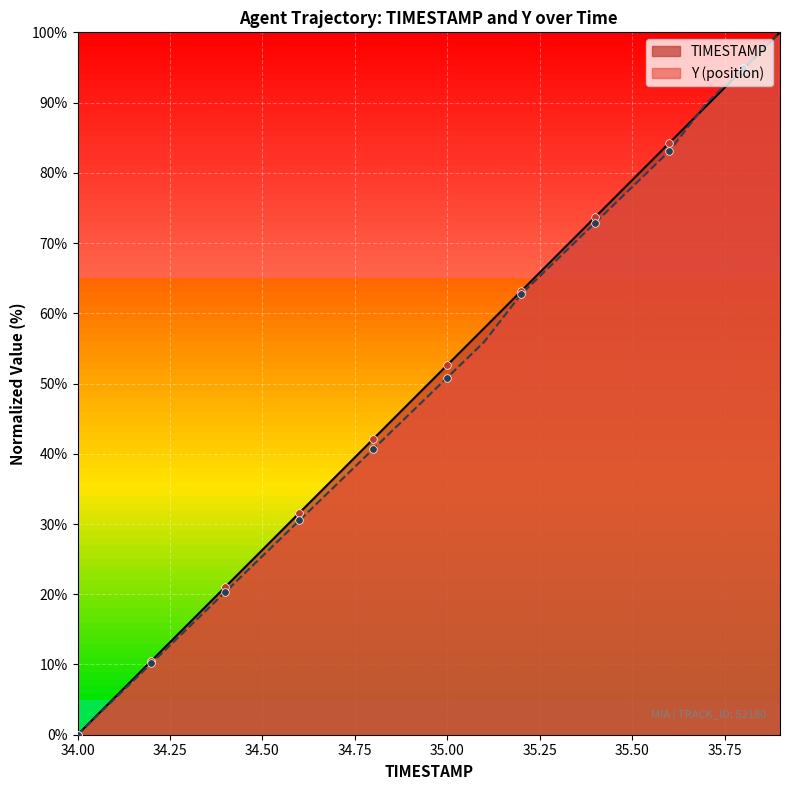

Is the value of Y at 35.2 greater than the value of TIMESTAMP at 35.1?

Yes